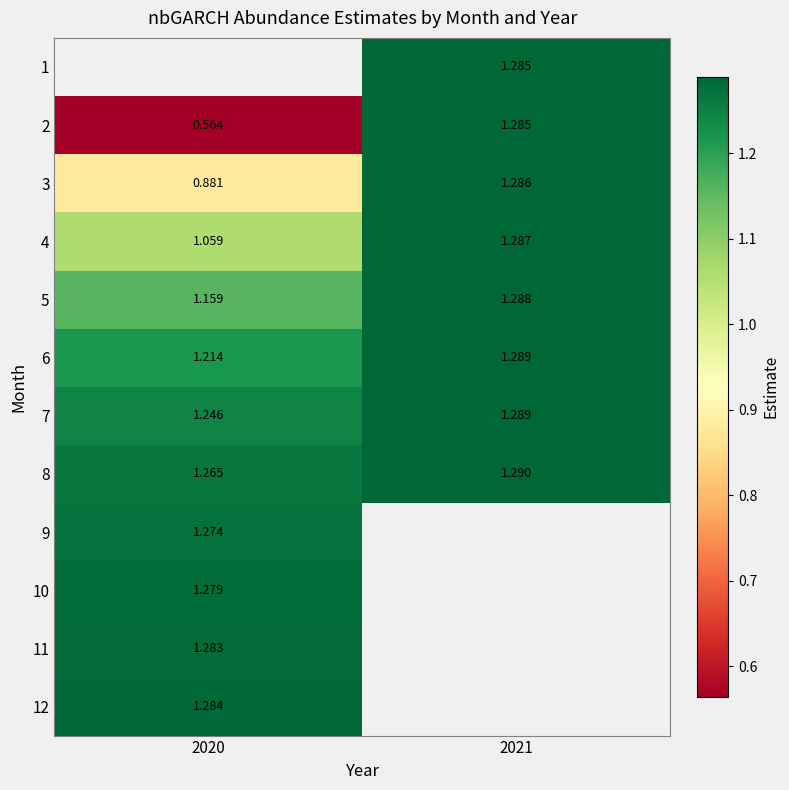

The value of 3 at 2020 is 0.9. True or false?

True